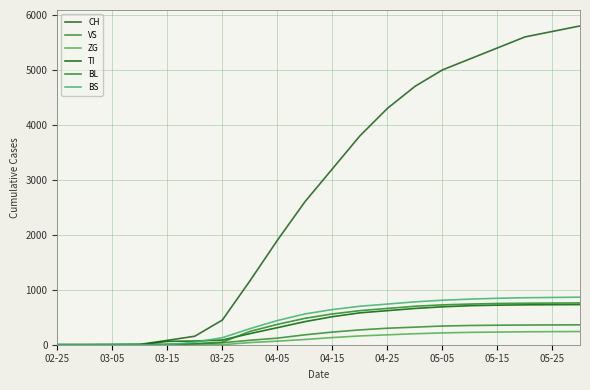

How many lines are shown in the chart?

6